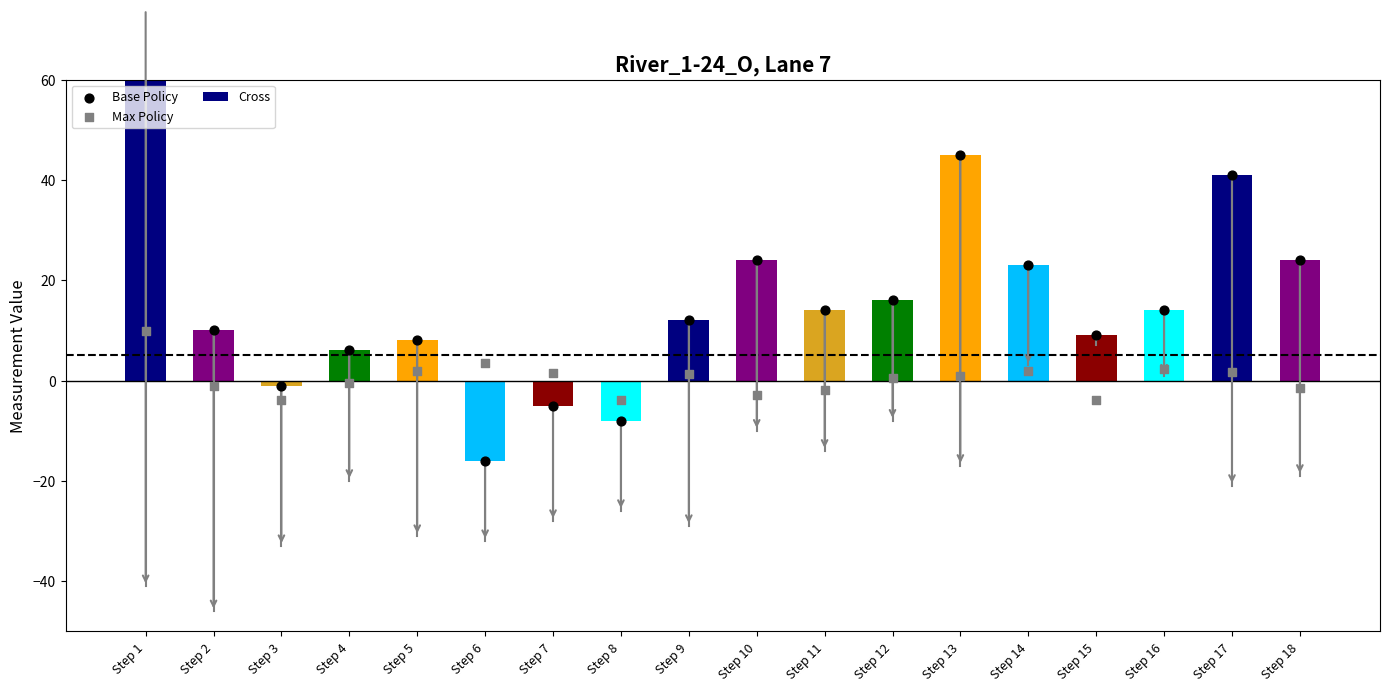

Which series has the largest total across all categories?

Cross